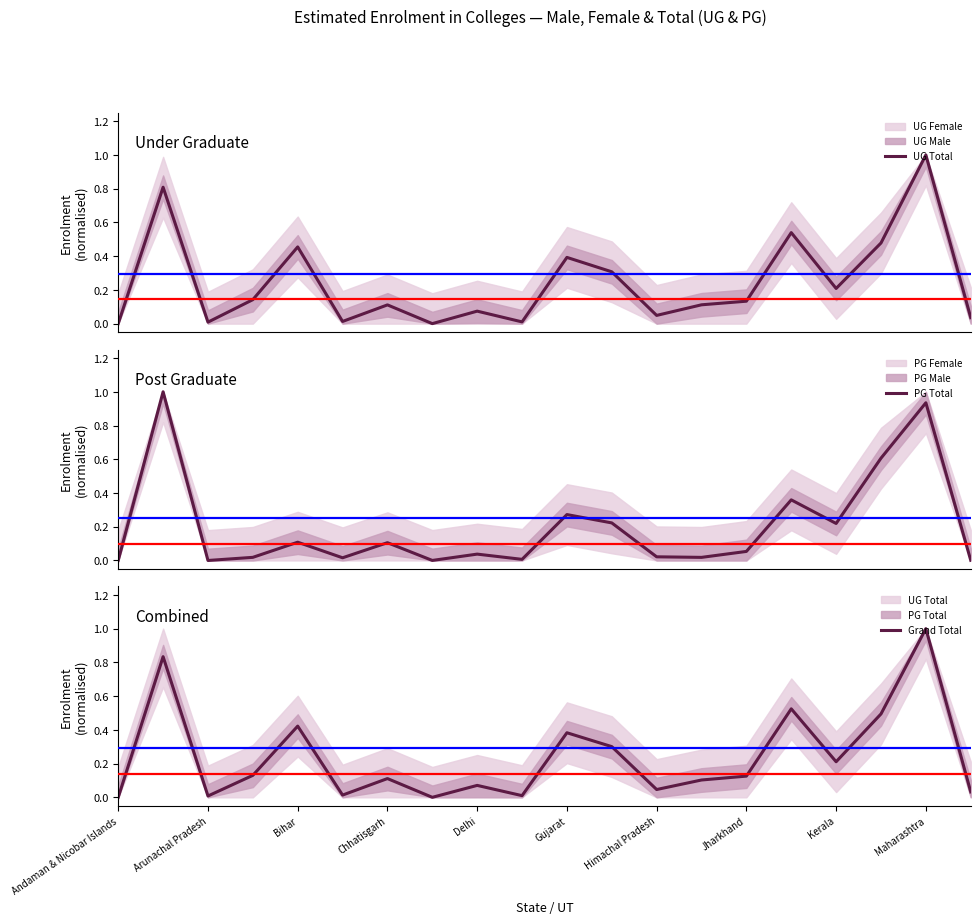

How many positive values does the PG Total series have?

19